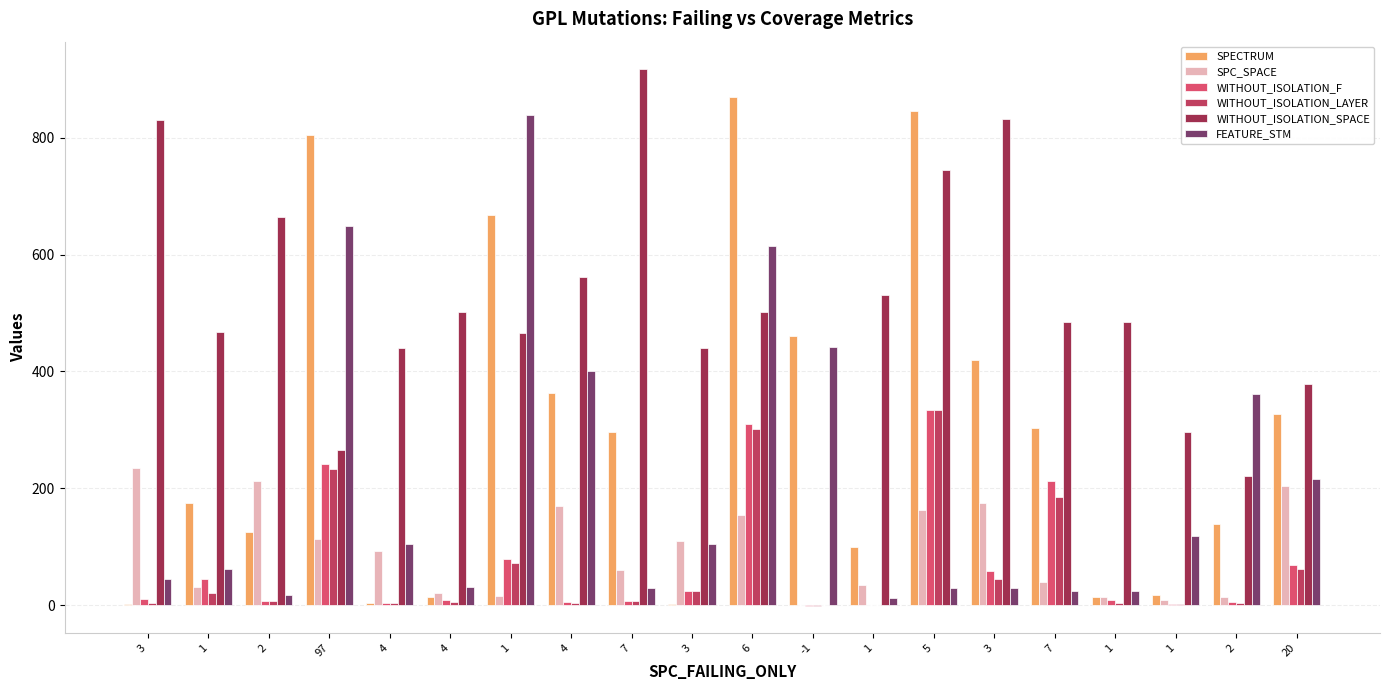

At which label does WITHOUT_ISOLATION_F first exceed 11?

1